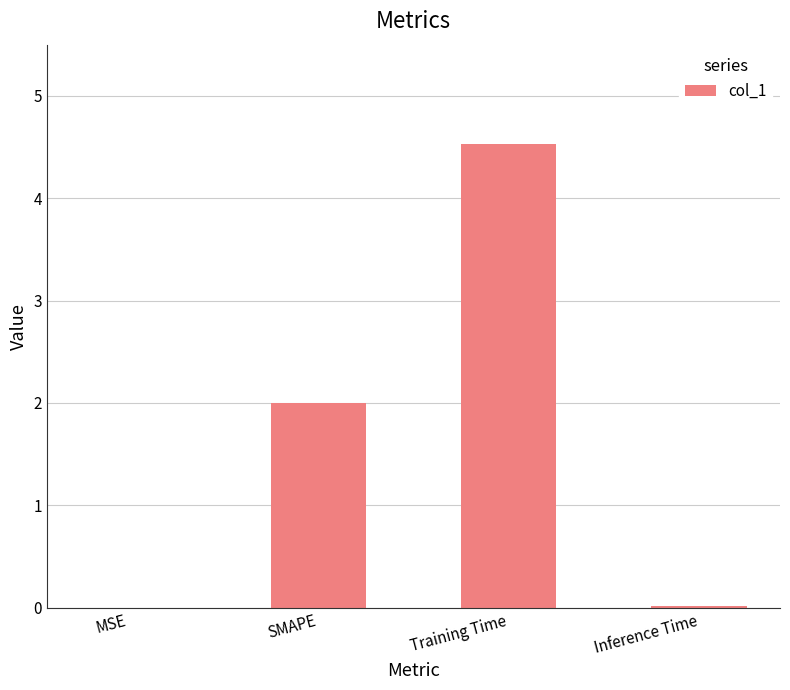

The value at Training Time is 4.5. True or false?

True